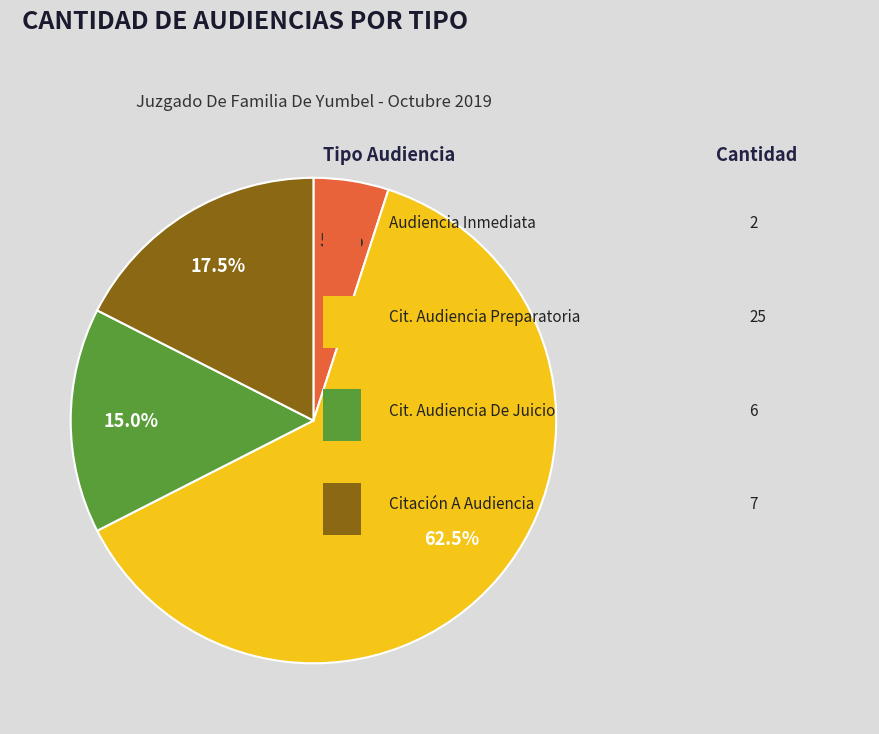

Does any single category account for the majority?

Yes